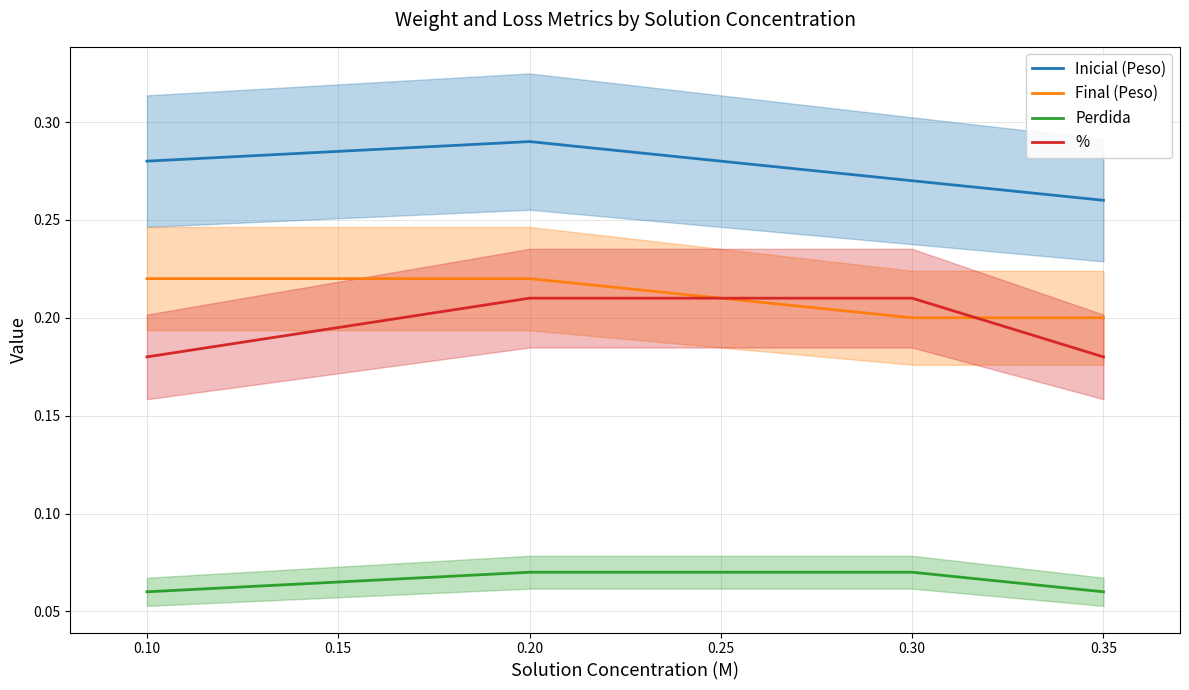

Is the value of Final (Peso) at 0.20 greater than the value of % at 0.25?

Yes